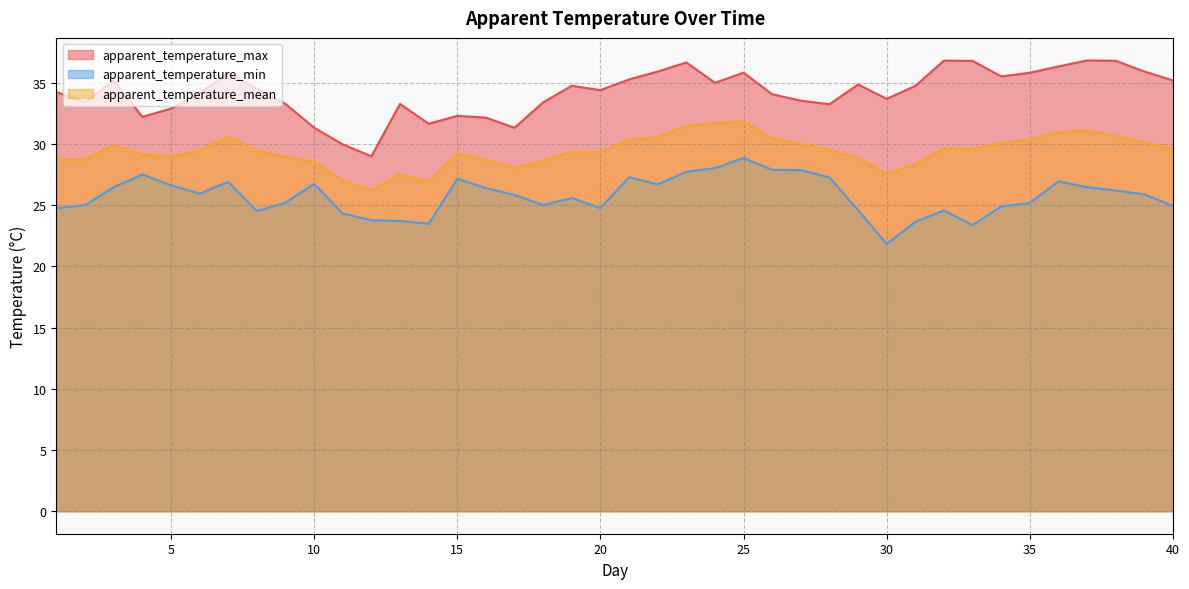

Does the chart display data point markers on the line(s)?

No